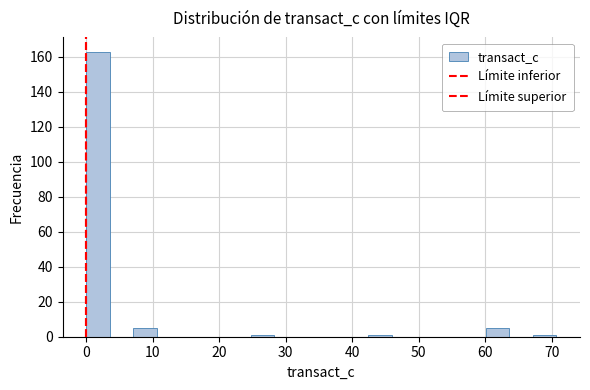

Read against the x-axis, roughly where is the centre of the tallest bar?

2